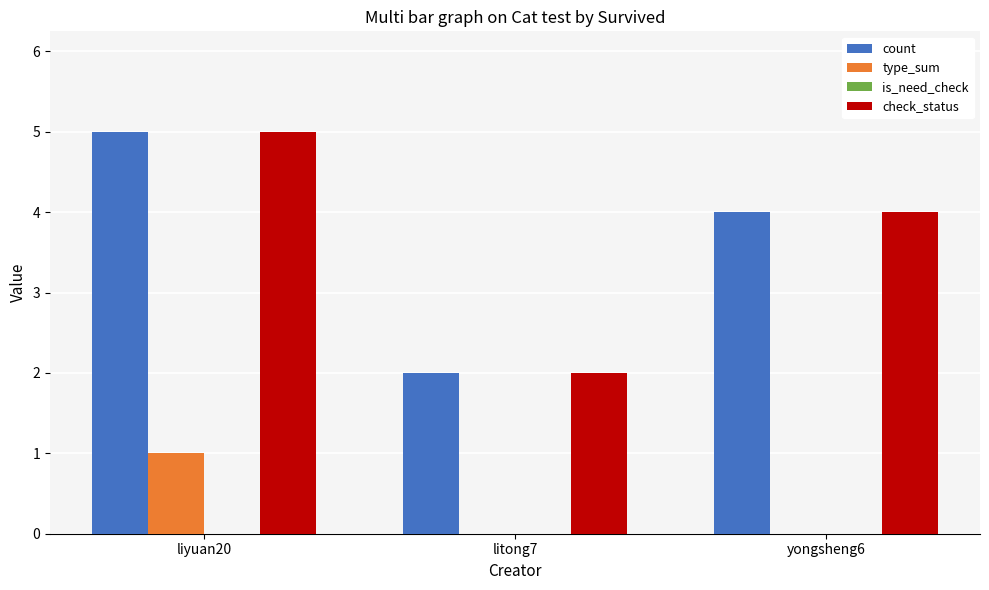

Count the number of data series in this chart.

3